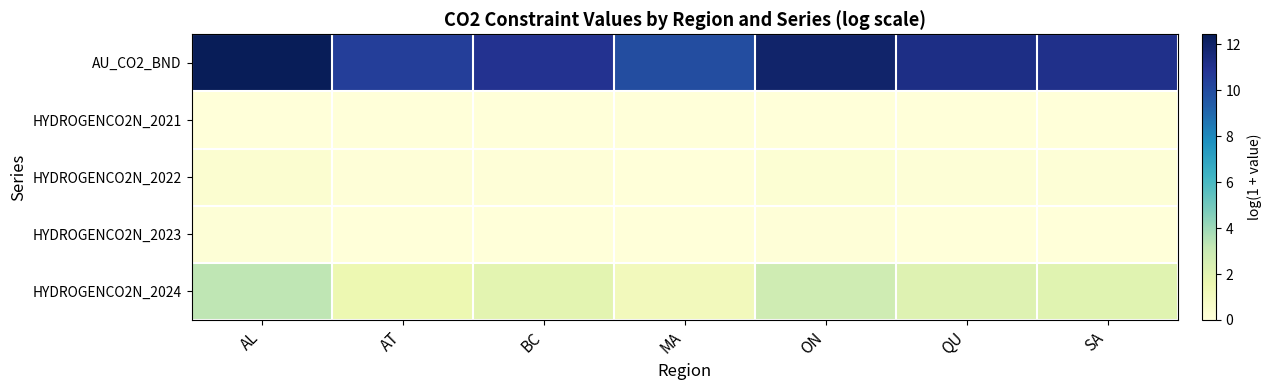

What is the total value across all series at AL?

16.2